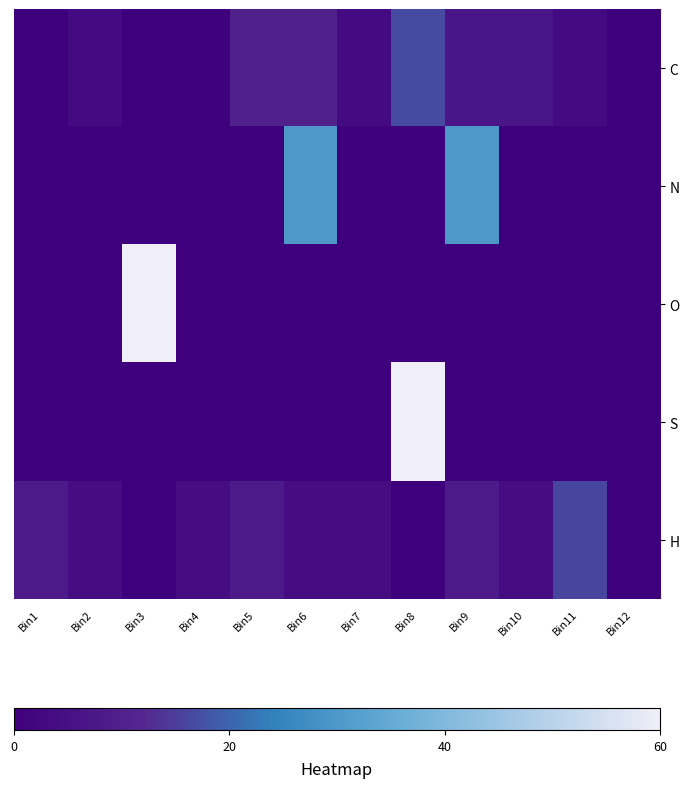

At which category is the sum across all series the highest?

Bin8